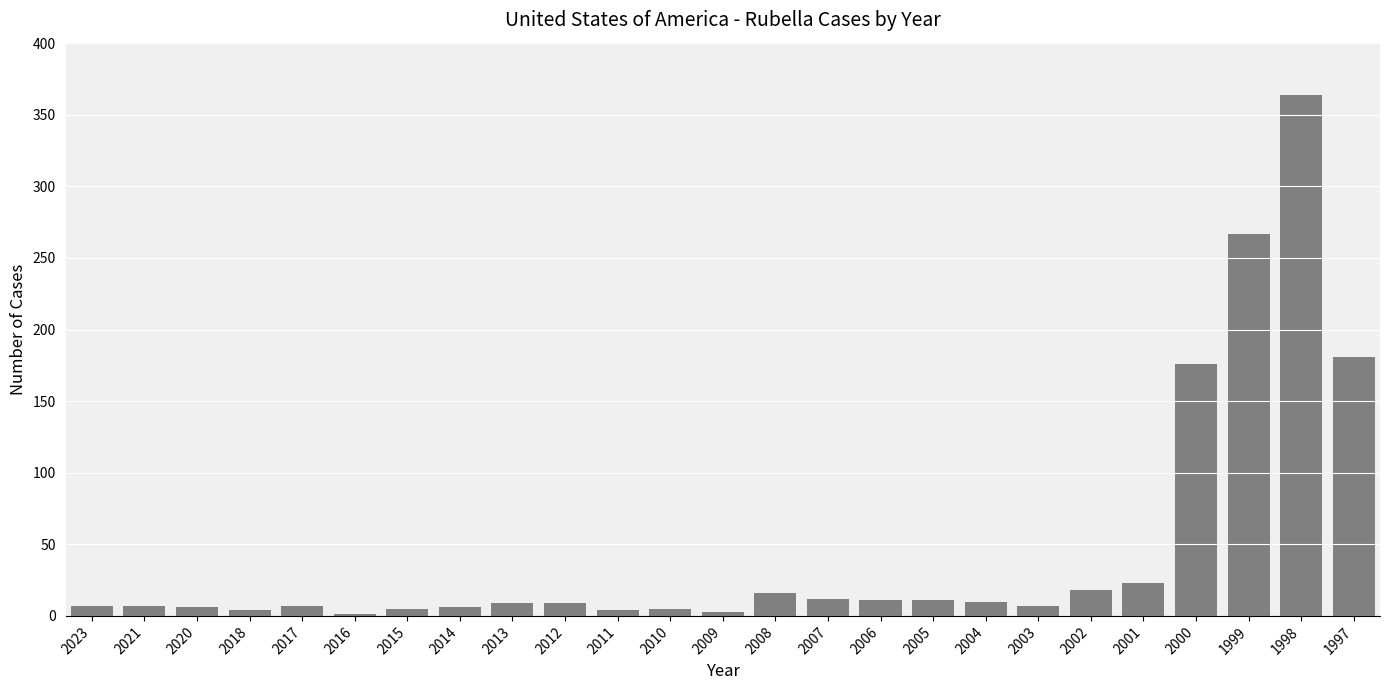

What is the greatest value displayed?

364